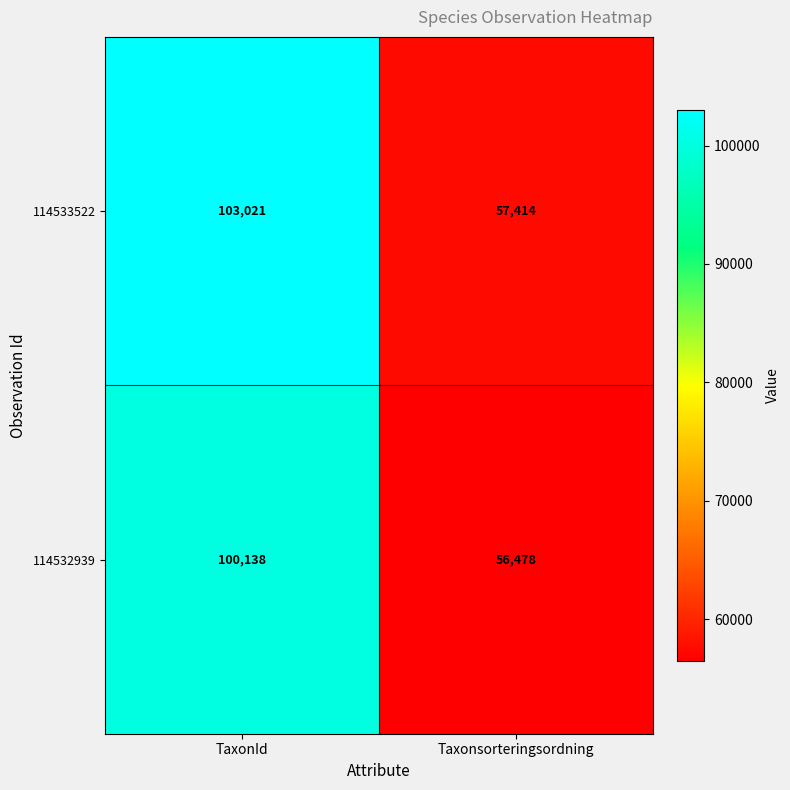

Reading left to right, list all the values displayed in this chart.

114533522: 103021	57414
114532939: 100138	56478